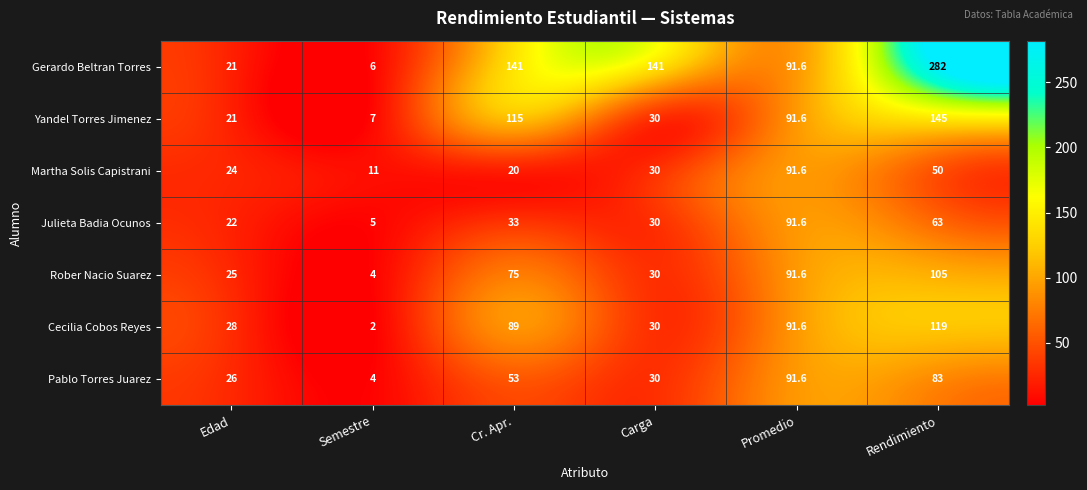

At which category is the sum across all series the highest?

Rendimiento